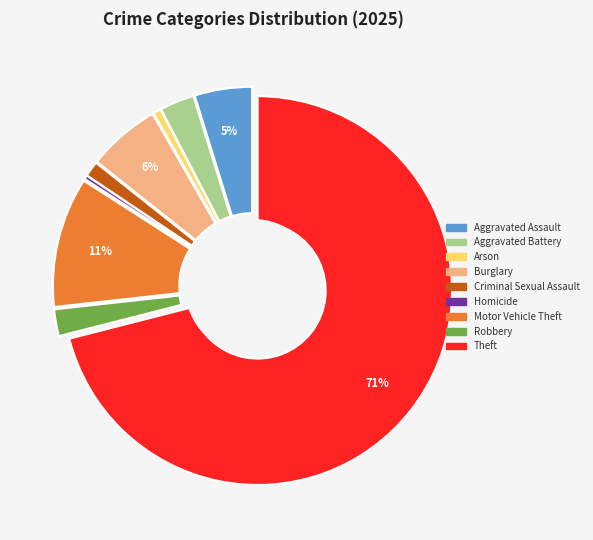

To the nearest percent, what is the difference between the Aggravated Battery and Criminal Sexual Assault slice percentages?

2%